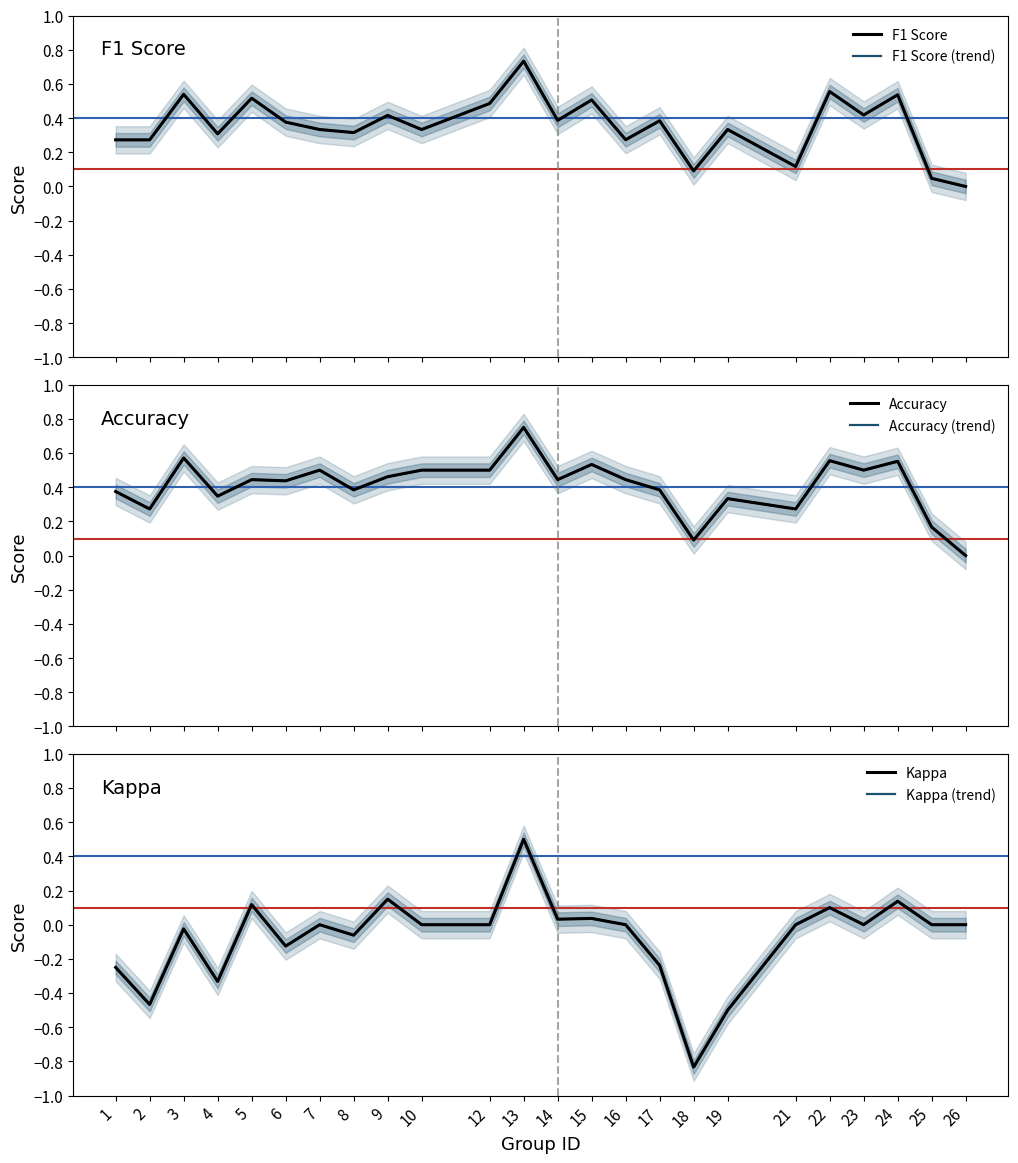

Which series has the widest spread of values?

Kappa